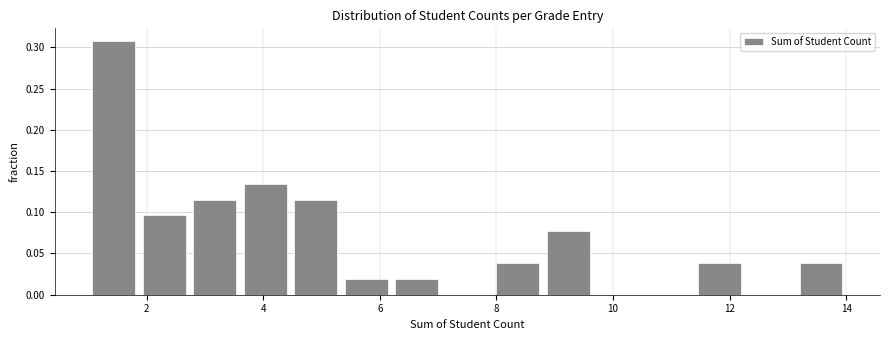

Reading left to right, list every bar in this chart as the range it spans on the x-axis followed by its height. Neither the bar edges nor the heights are printed on the chart, so give them approximately, as read against the axes.

1.0 to 1.8: 0.310
1.8 to 2.8: 0.095
2.8 to 3.6: 0.115
3.6 to 4.4: 0.135
4.4 to 5.4: 0.115
5.4 to 6.2: 0.020
6.2 to 7.0: 0.020
7.0 to 8.0: 0
8.0 to 8.8: 0.040
8.8 to 9.6: 0.075
9.6 to 10.6: 0
10.6 to 11.4: 0
11.4 to 12.2: 0.040
12.2 to 13.2: 0
13.2 to 14.0: 0.040